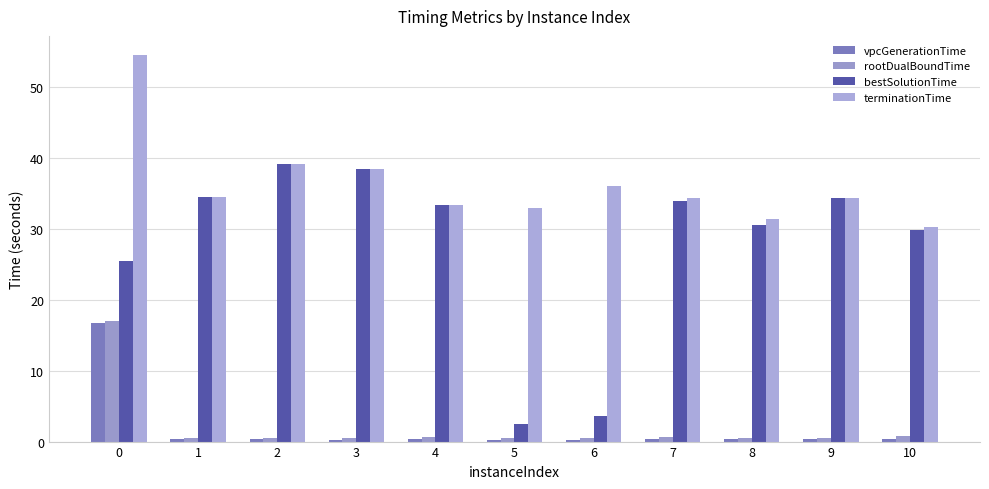

At how many categories does at least one series exceed 32?

9